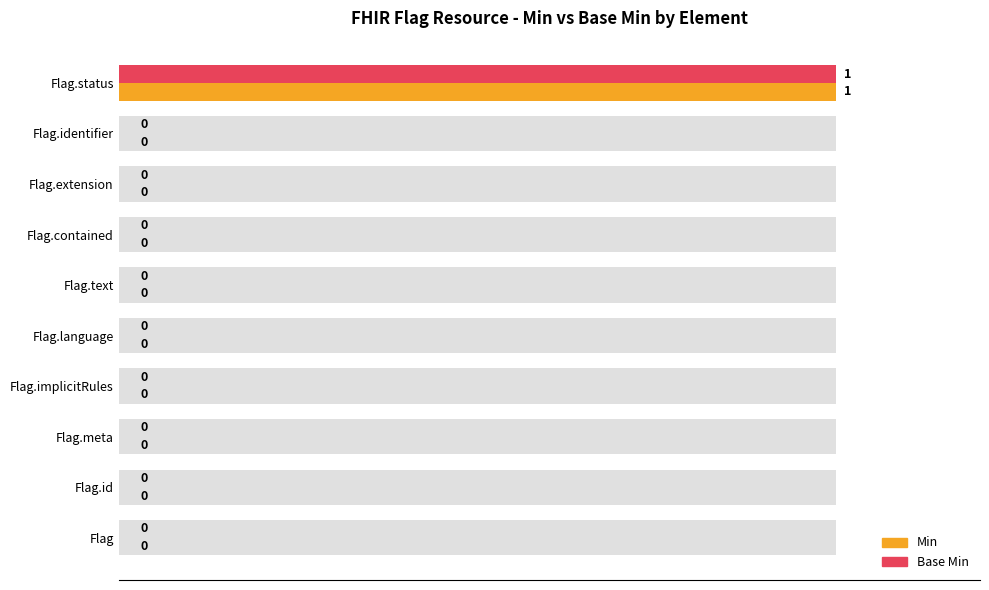

Does the chart contain stacked bars?

No